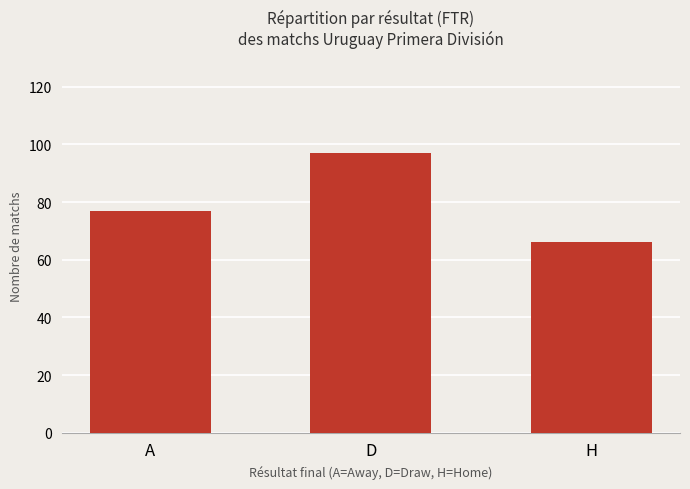

Is it true that the value at D is 153?

False